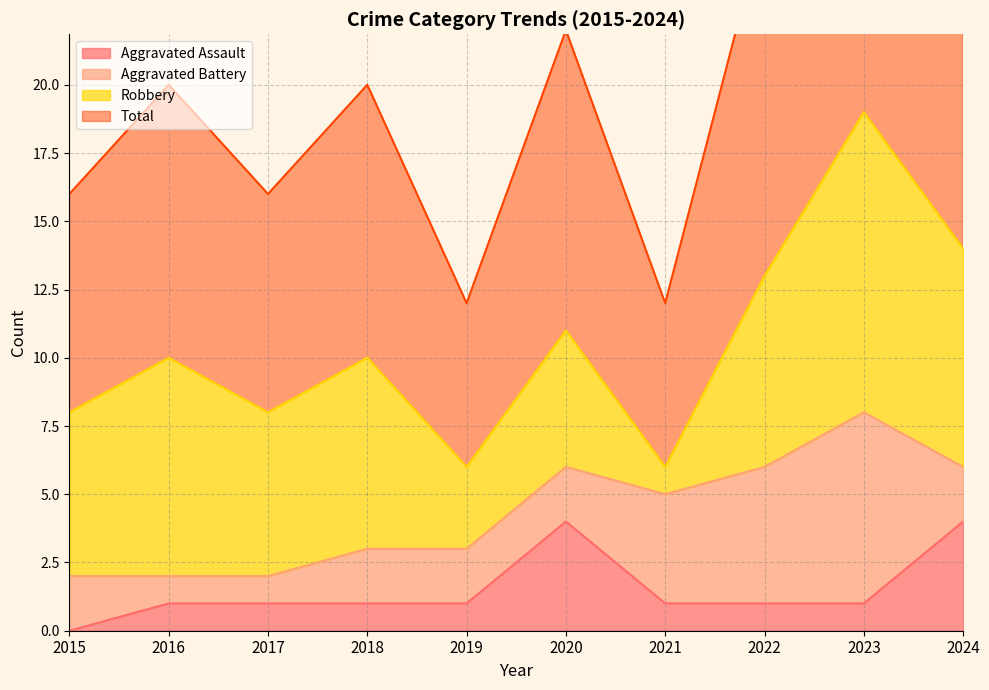

How many Aggravated Assault values are between 1 and 2?

7